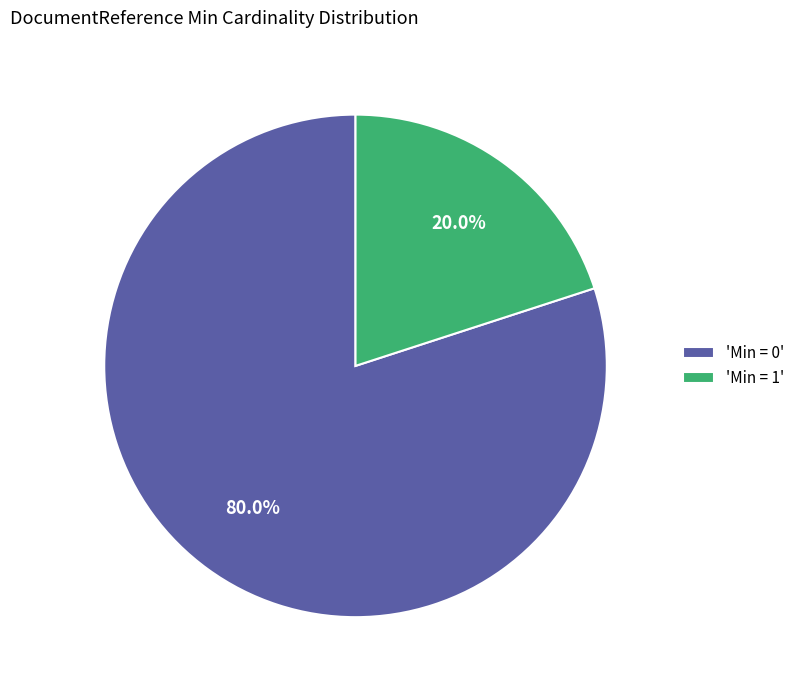

Count the number of slices in the pie.

2